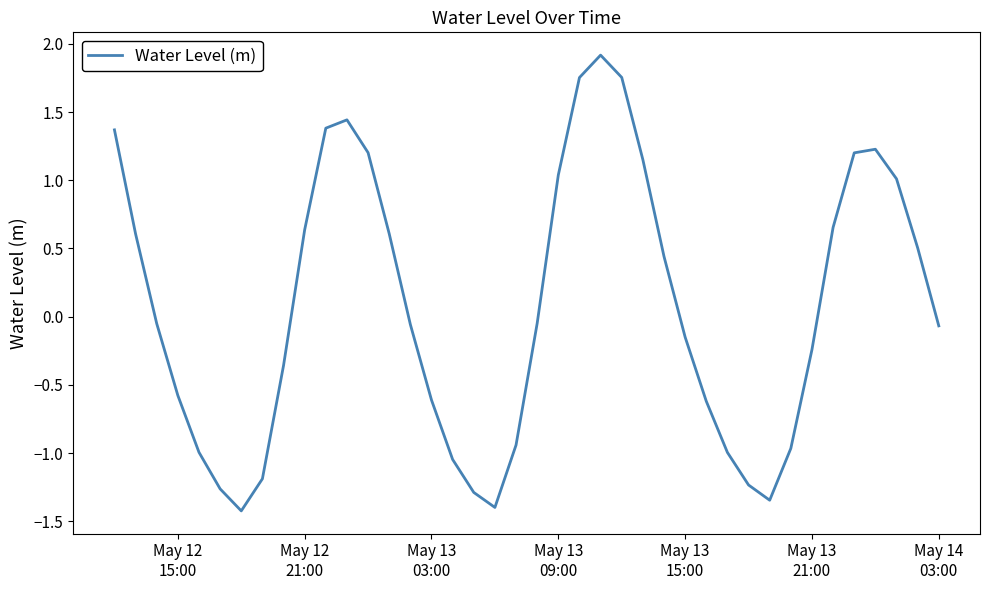

What is the difference between the maximum and minimum values?

3.3